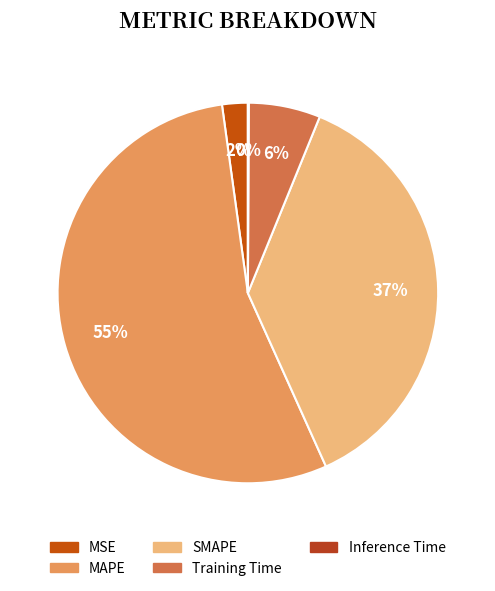

To the nearest percent, what is the difference between the Inference Time and MSE slice percentages?

2%